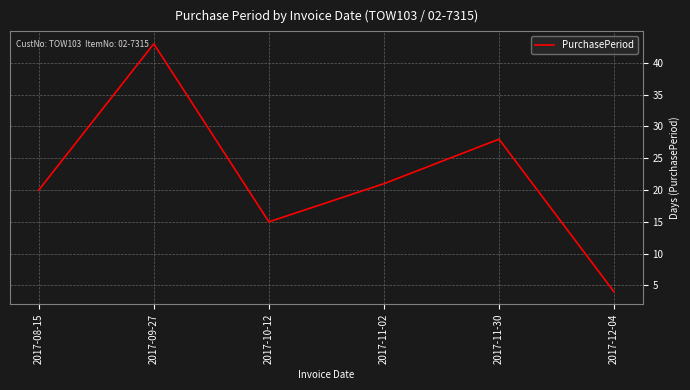

Where is the first local maximum?

2017-09-27